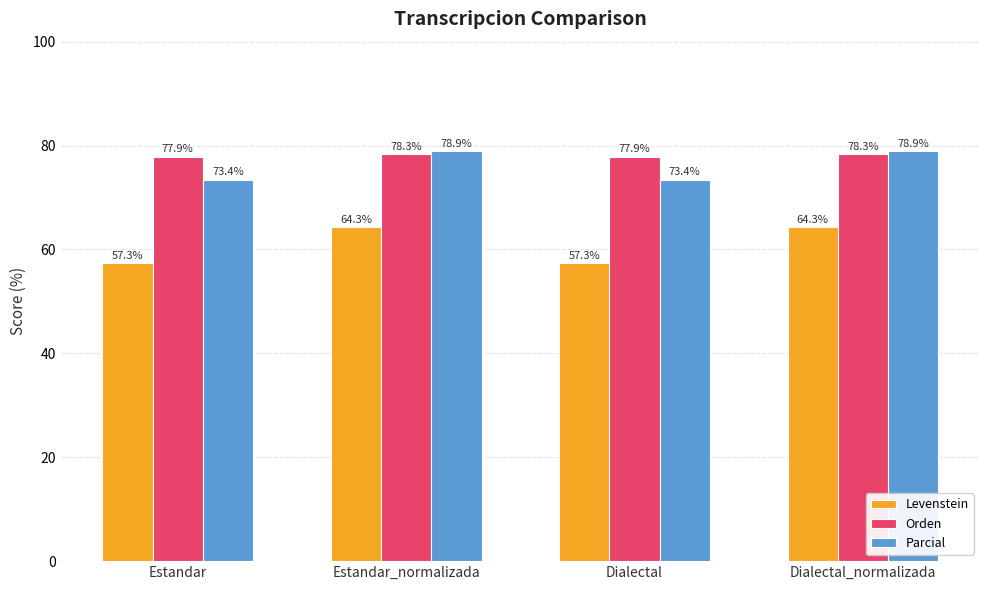

What value does the Parcial series have at Dialectal?

73.4